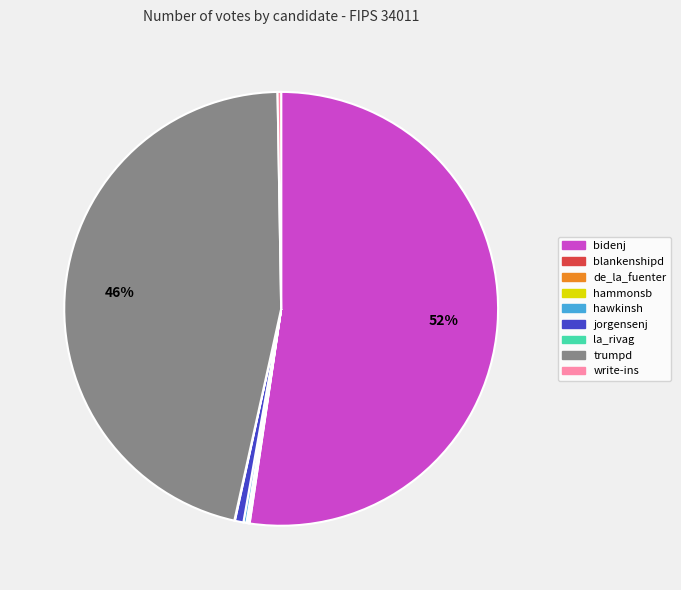

Is there a majority slice in this chart?

Yes